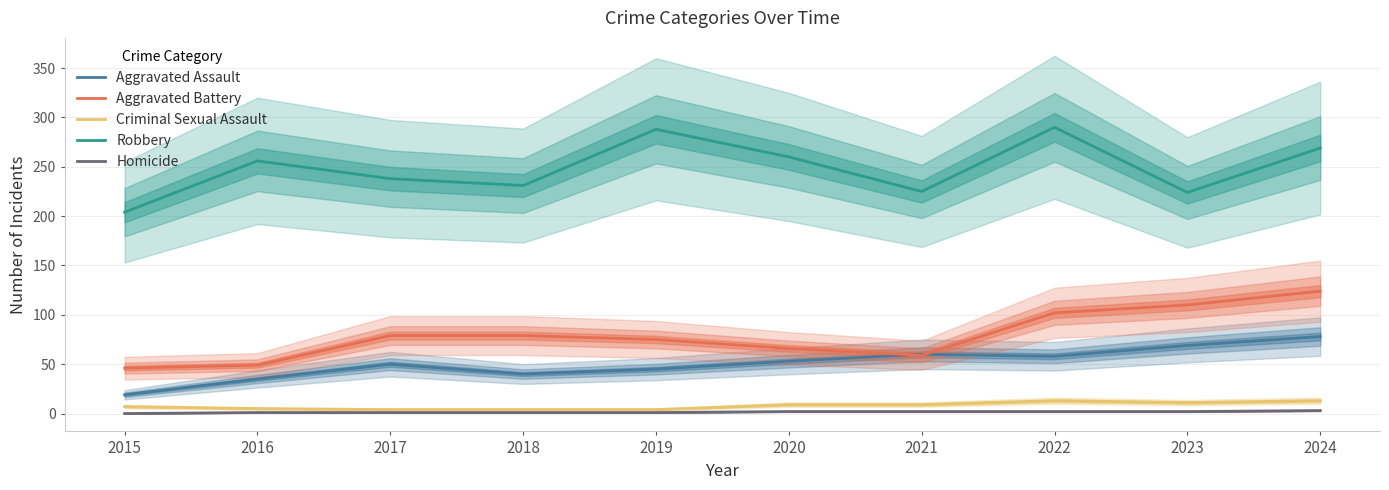

At which category is the sum across all series the highest?

2024